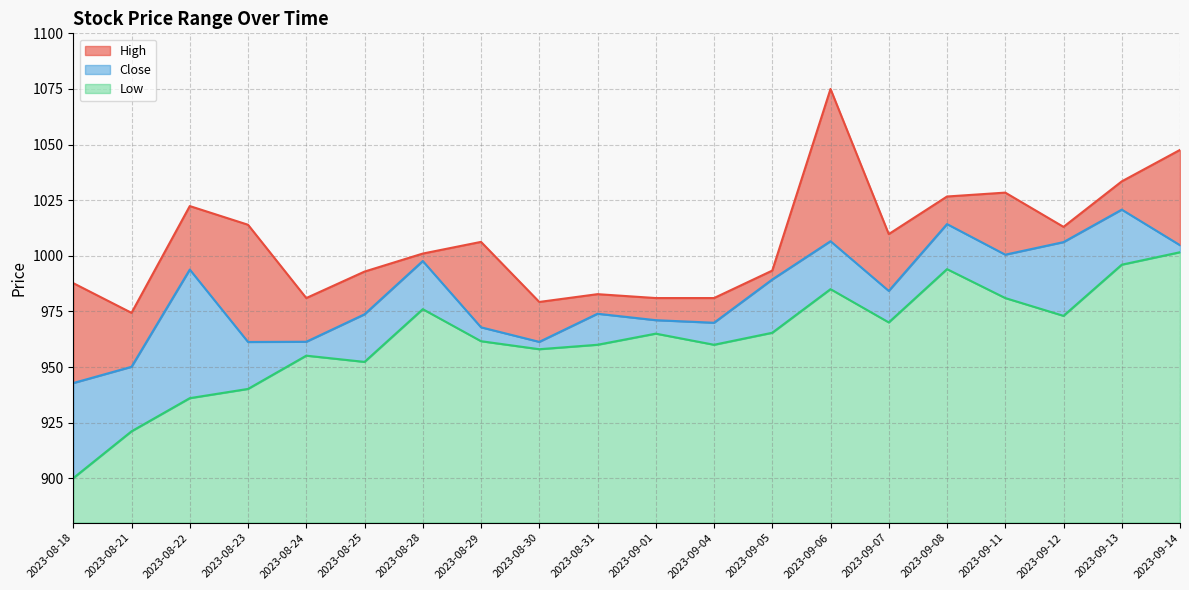

The Low series shows 1274.4 at 2023-08-21. True or false?

False